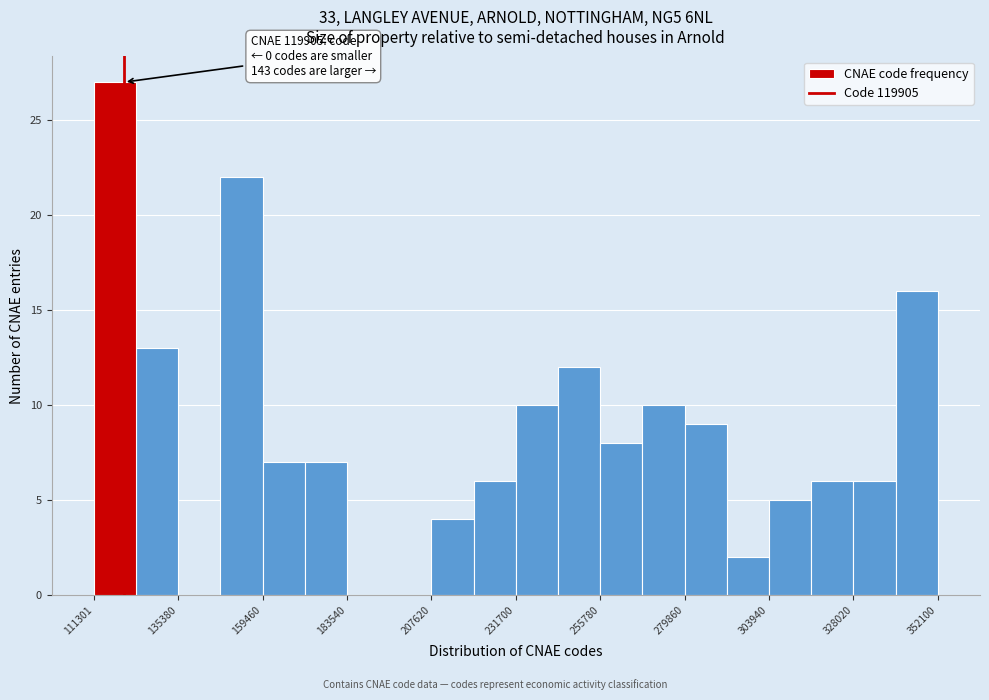

Around what value on the x-axis is the tallest bar? Give the approximate position of its centre, as read against the axis.

115000